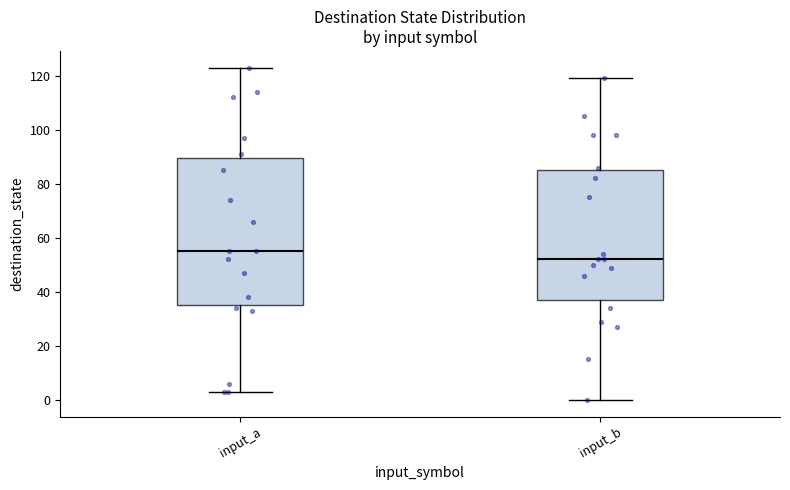

Reading left to right, read every box against the y-axis: the position of its median line, the range the box covers, and the ends of its whiskers. The values are not printed on the chart, so give them approximately, as read against the axis.

input_a: median 56, box 36 to 90, whiskers 4 to 124
input_b: median 52, box 38 to 86, whiskers 0 to 120